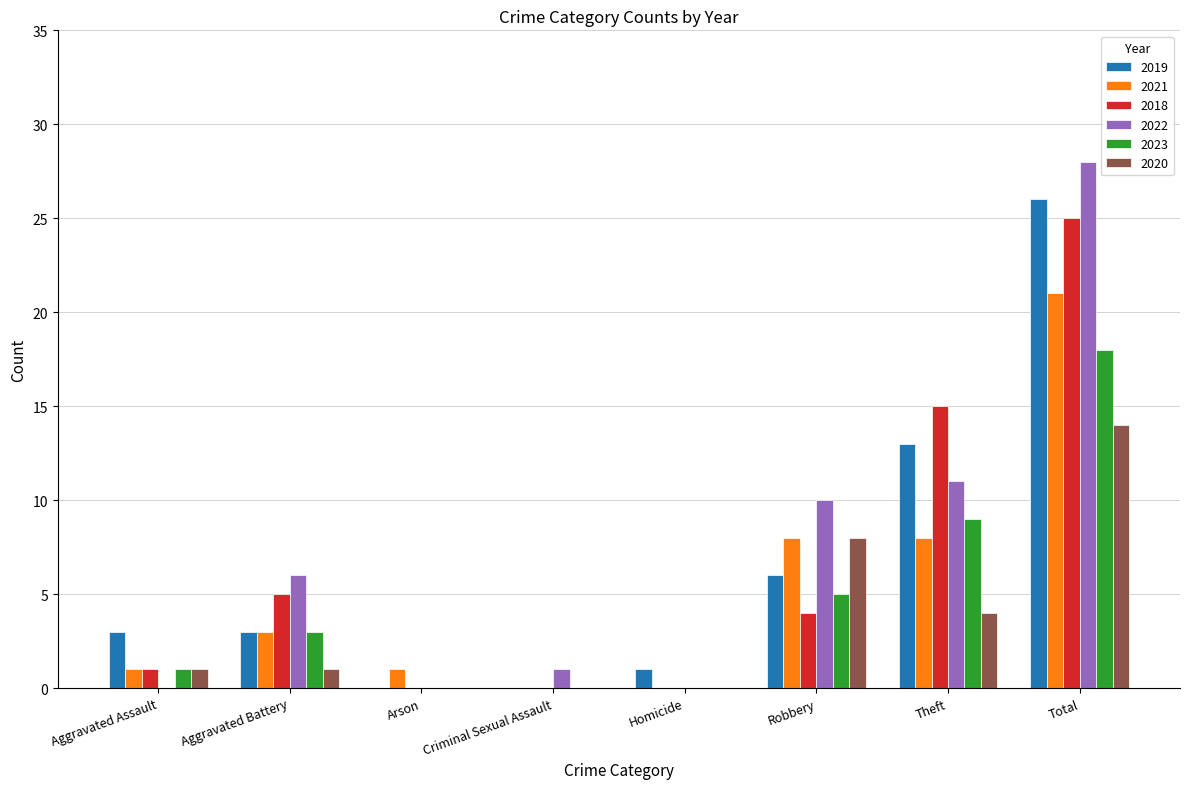

Does the chart contain stacked bars?

No